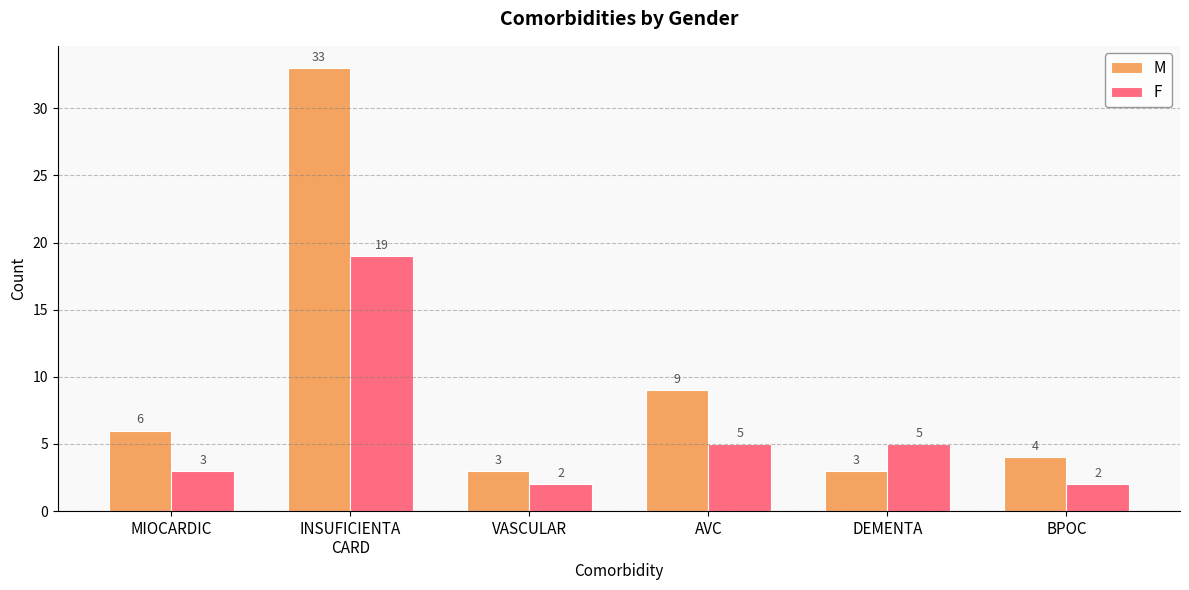

Does the chart contain any negative values?

No